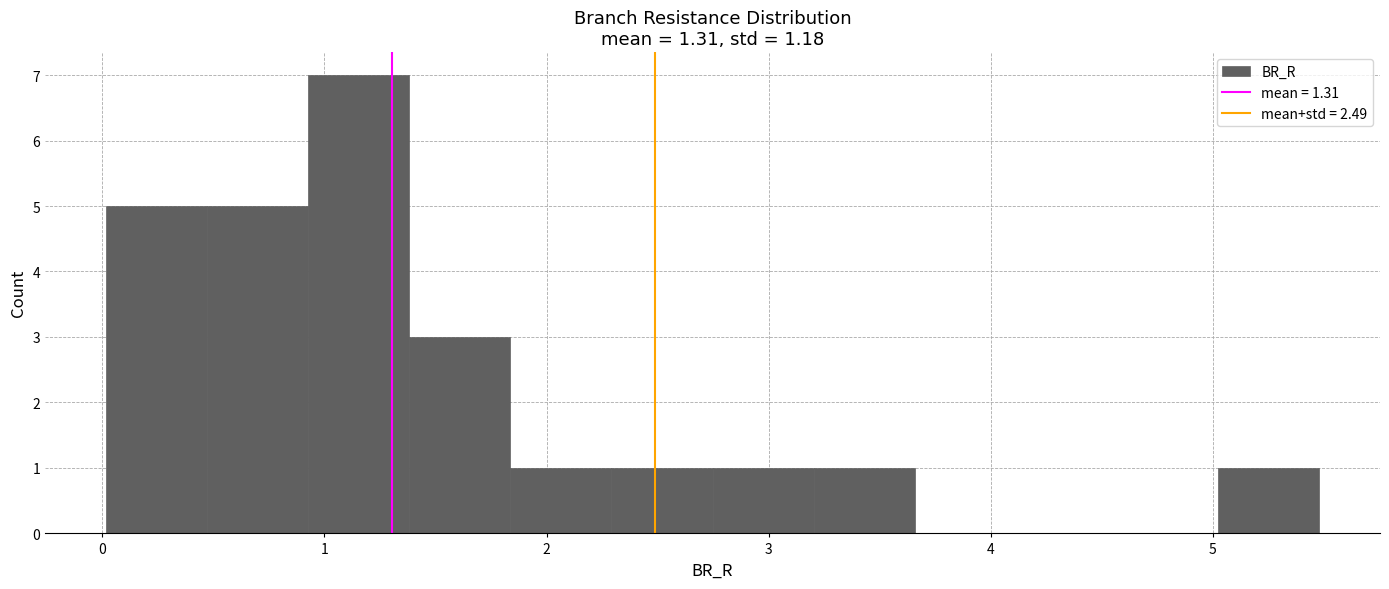

Reading left to right, transcribe this chart: for each bar, give the range it covers on the x-axis and its height. Neither the bar edges nor the heights are printed on the chart, so give them approximately, as read against the axes.

0.0 to 0.5: 5
0.5 to 0.9: 5
0.9 to 1.4: 7
1.4 to 1.8: 3
1.8 to 2.3: 1
2.3 to 2.7: 1
2.7 to 3.2: 1
3.2 to 3.7: 1
3.7 to 4.1: 0
4.1 to 4.6: 0
4.6 to 5.0: 0
5.0 to 5.5: 1